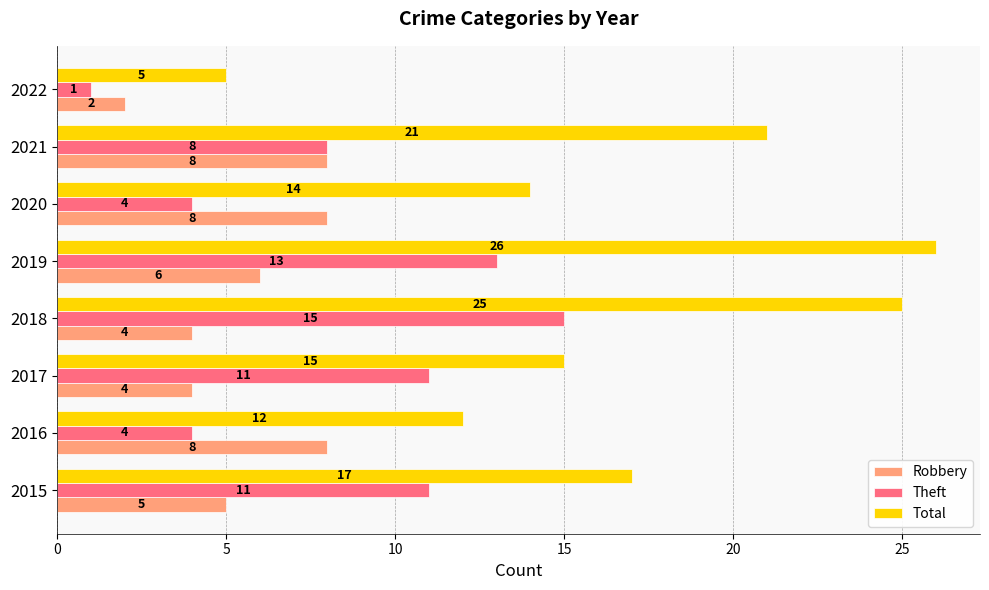

What is the difference between the maximum and minimum values in the Theft series?

14